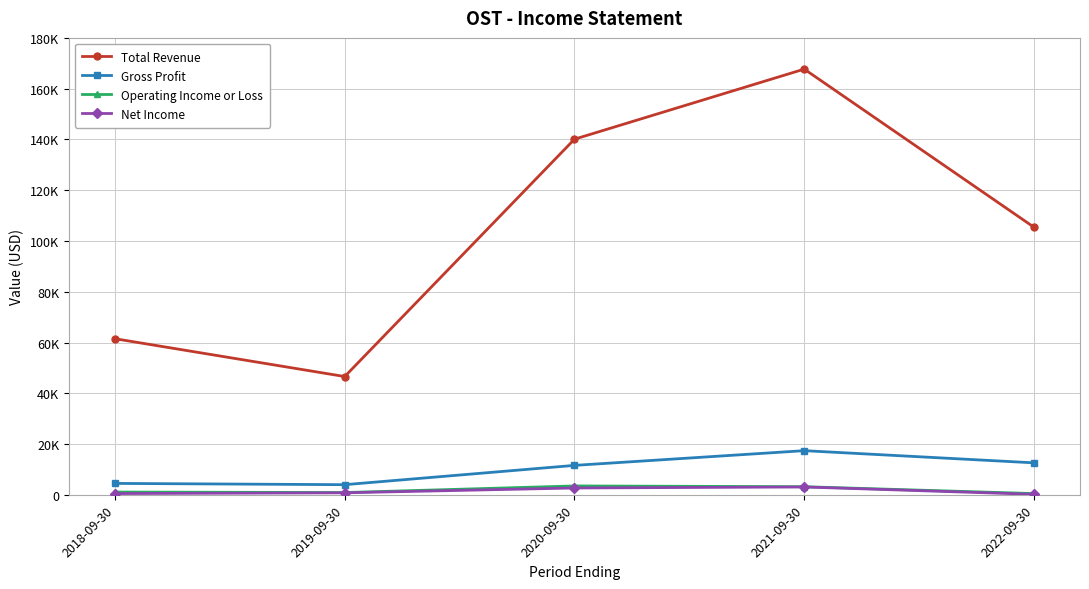

True or false: Total Revenue and Operating Income or Loss cross at least once.

False